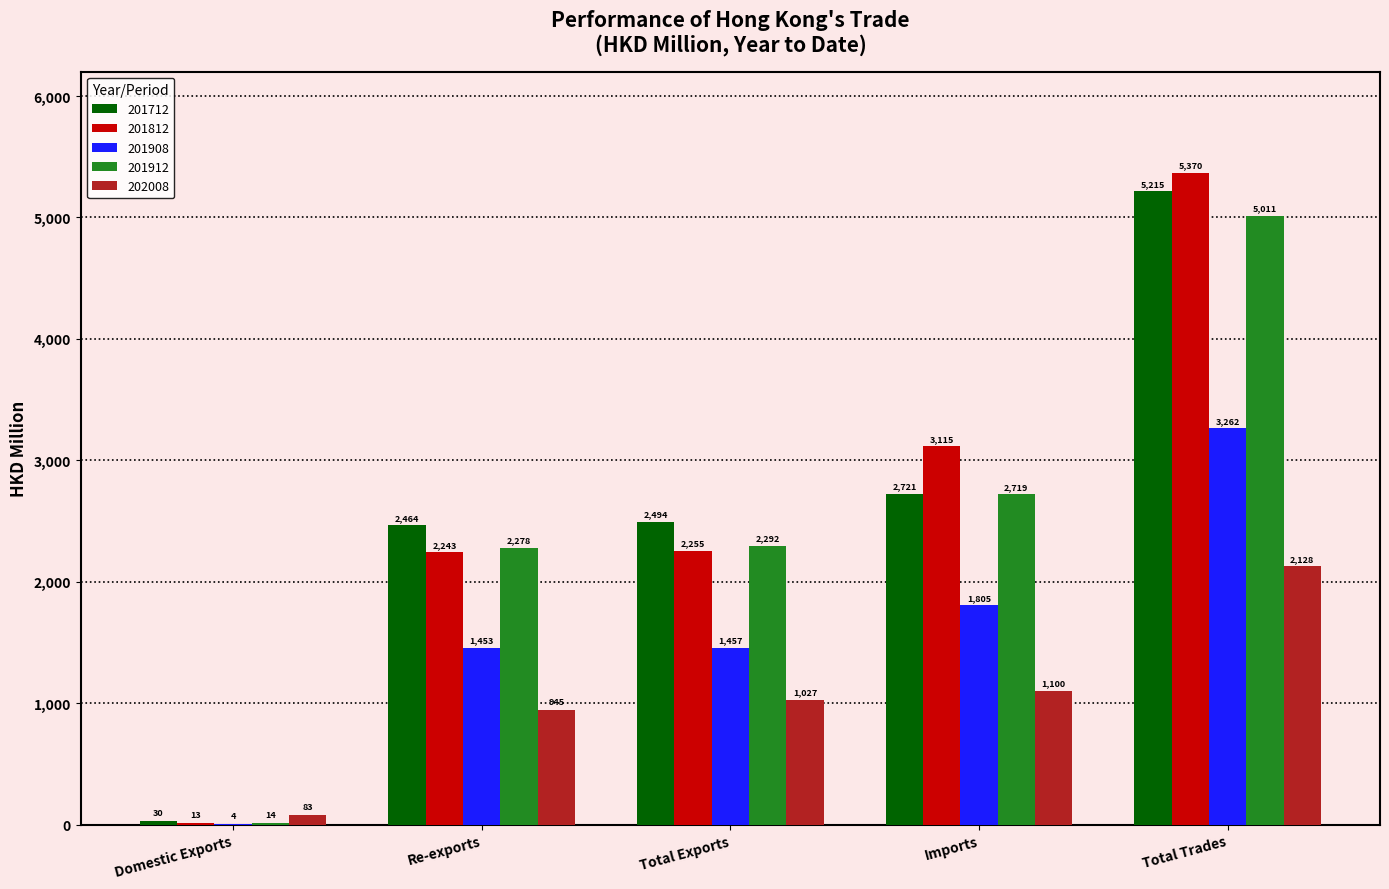

Which series changed the most between Re-exports and Total Exports?

202008